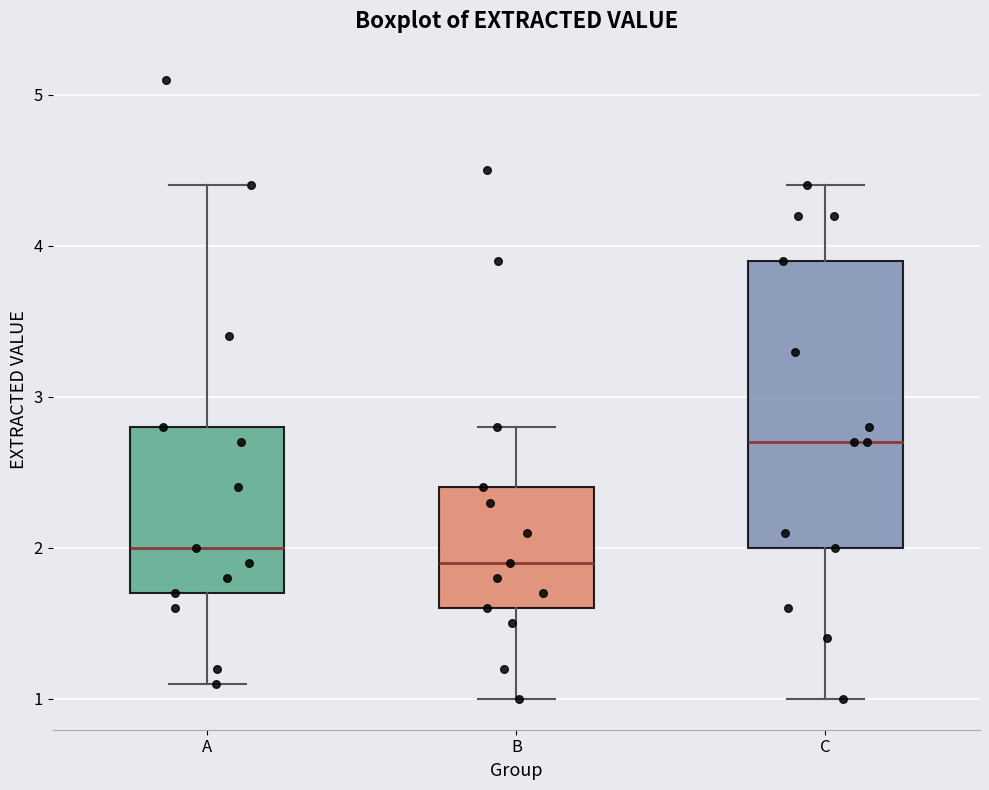

Comparing the boxes themselves (not the whiskers), which one is the tallest?

C